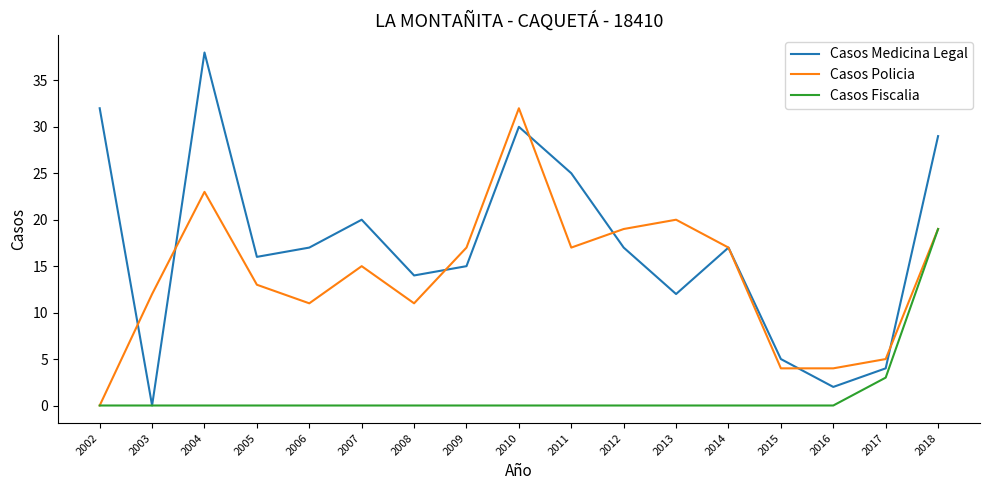

Which series has the largest range (max minus min)?

Casos Medicina Legal